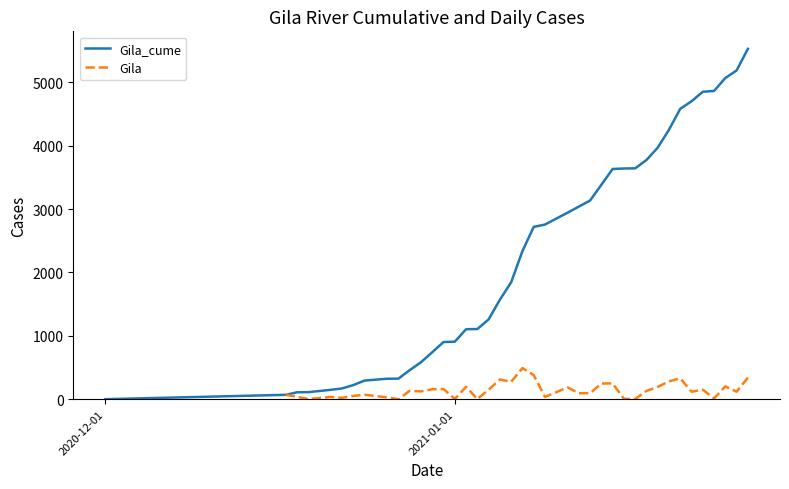

How many lines are shown in the chart?

2